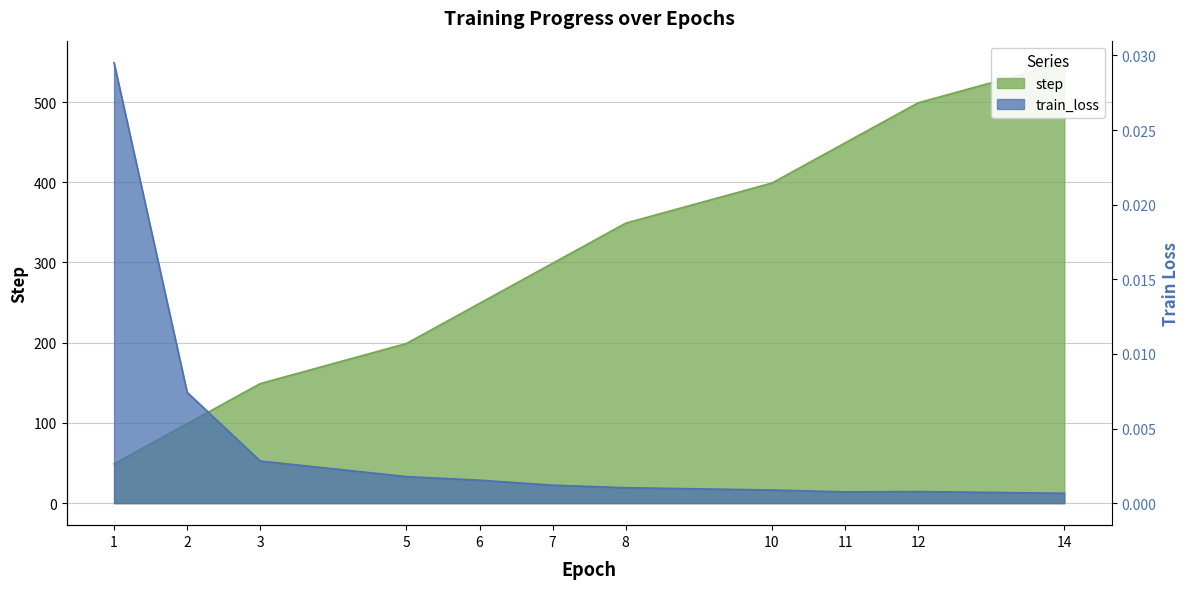

What is the value of the step point at the 6th from the left?

299.0